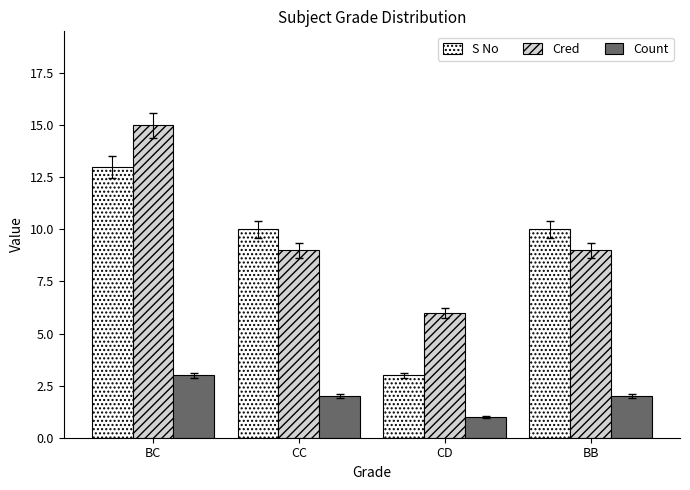

How many Cred values are between 9 and 15?

3